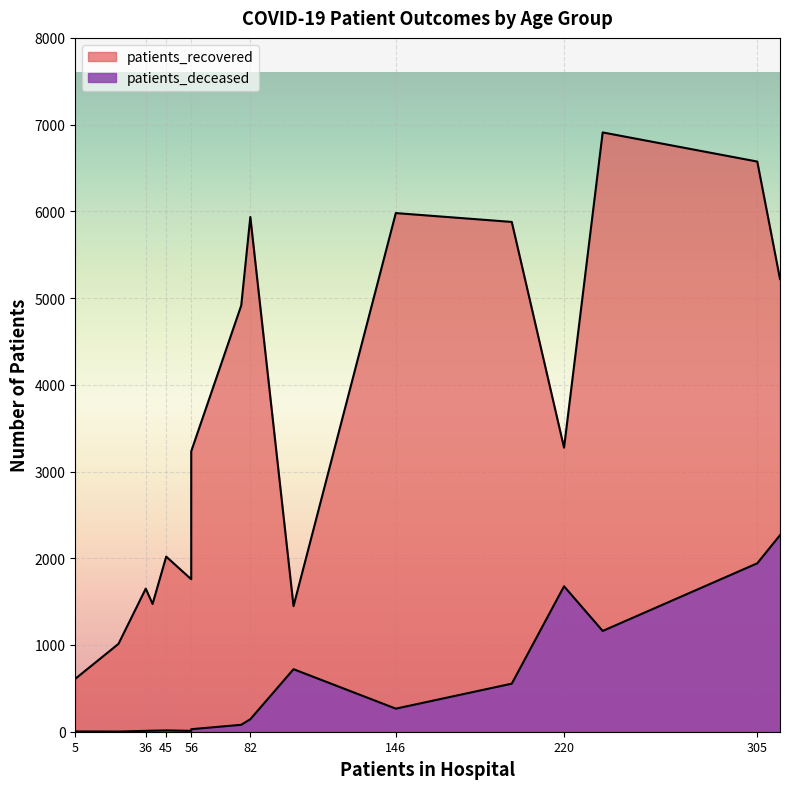

Between 35 - 39 and 55 - 59, which series saw the biggest shift?

patients_recovered